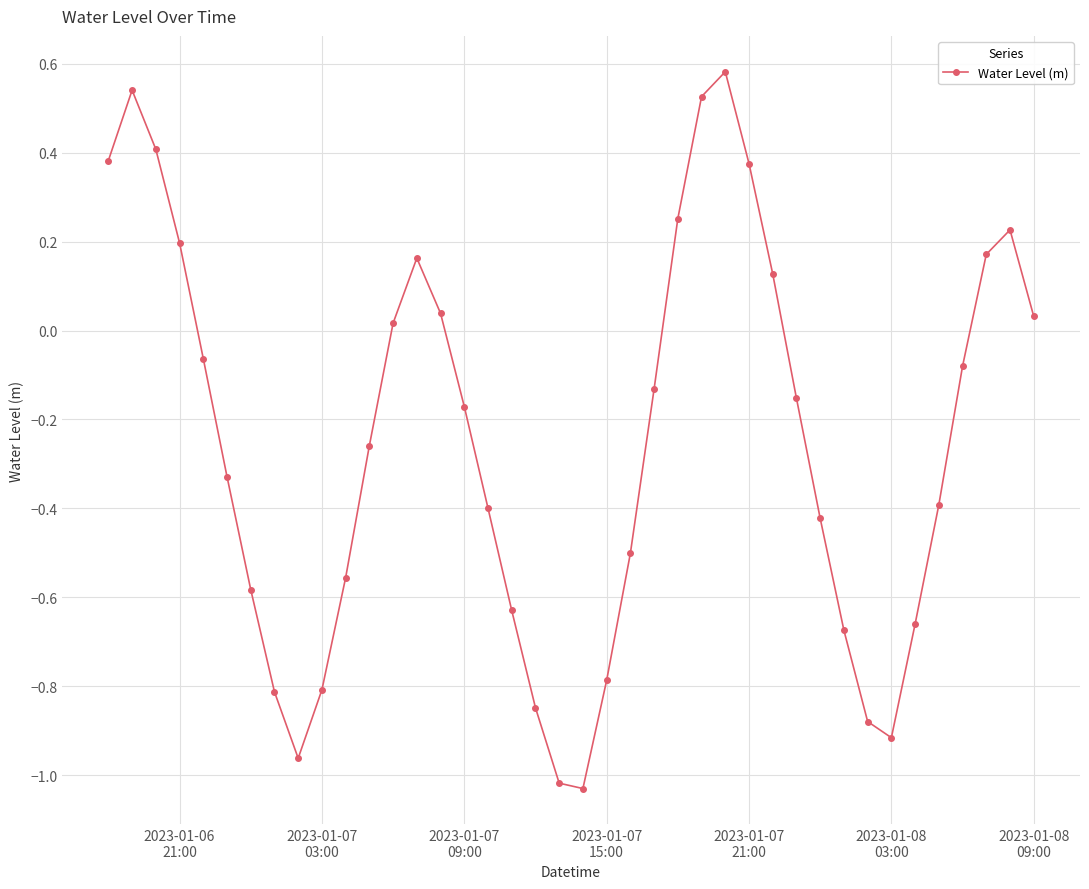

How many interior local peaks (higher than both neighbors) does the data have?

4